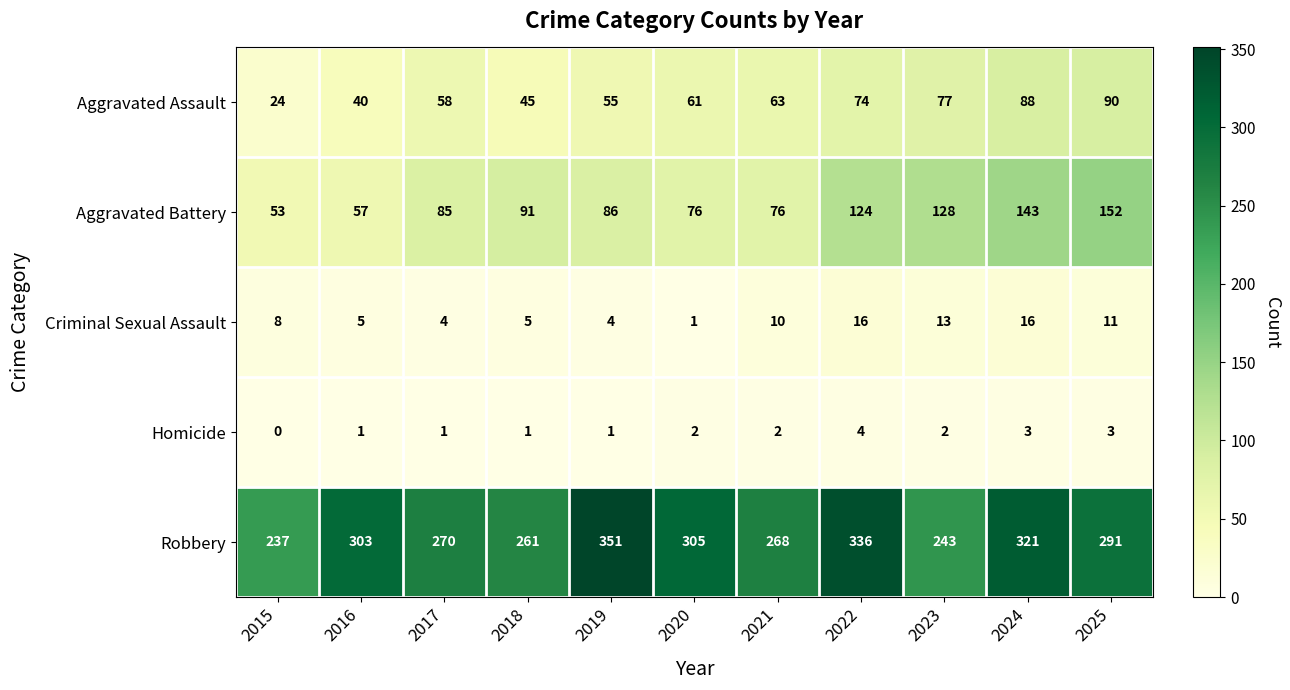

What is the spread (max minus min) of values at 2021?

266